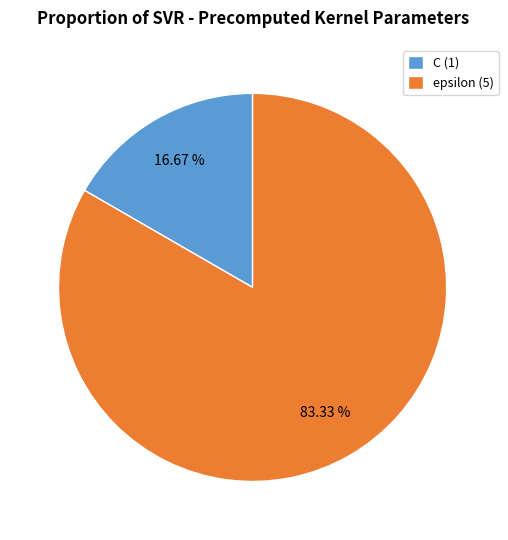

How many segments does this pie chart have?

2